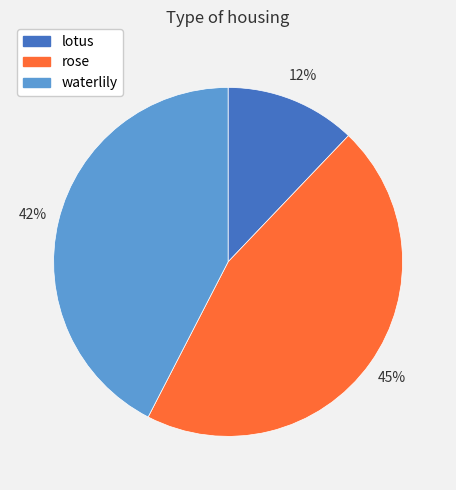

Count the number of slices in the pie.

3